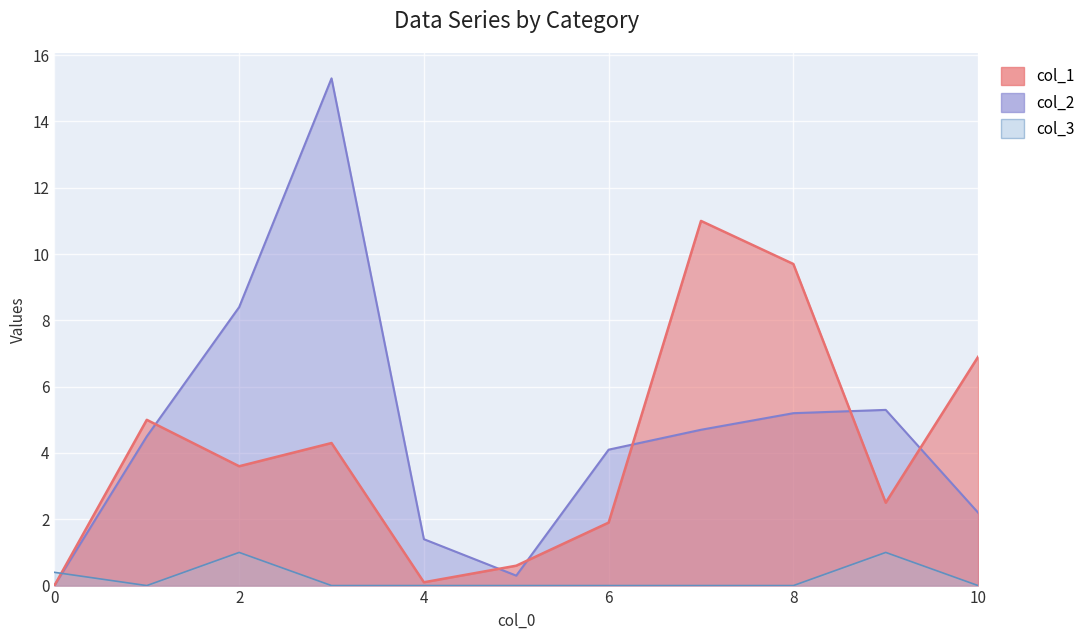

List the labels in order of col_1 value, smallest first.

0, 4, 5, 6, 9, 2, 3, 1, 10, 8, 7